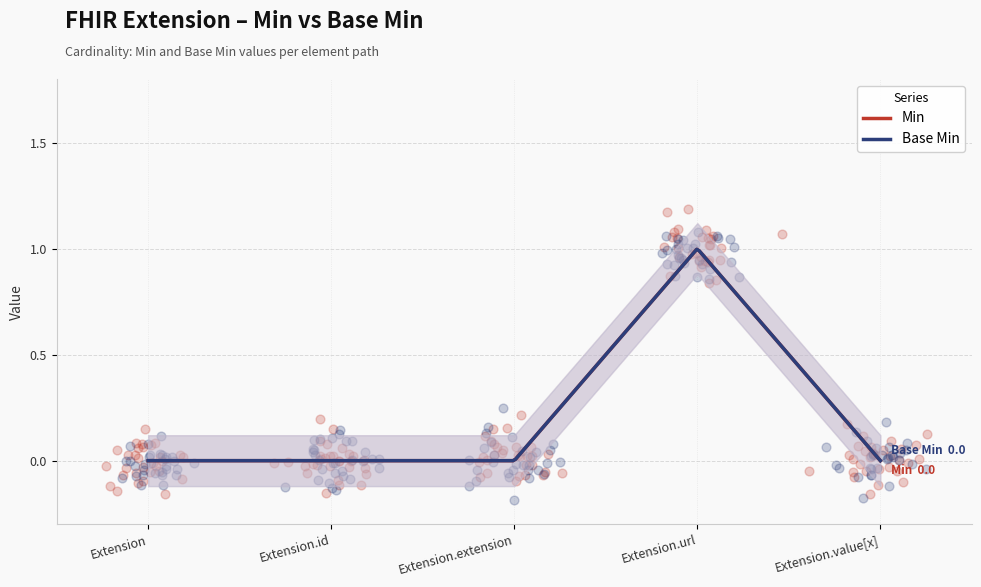

At which category is the sum across all series the highest?

Extension.url